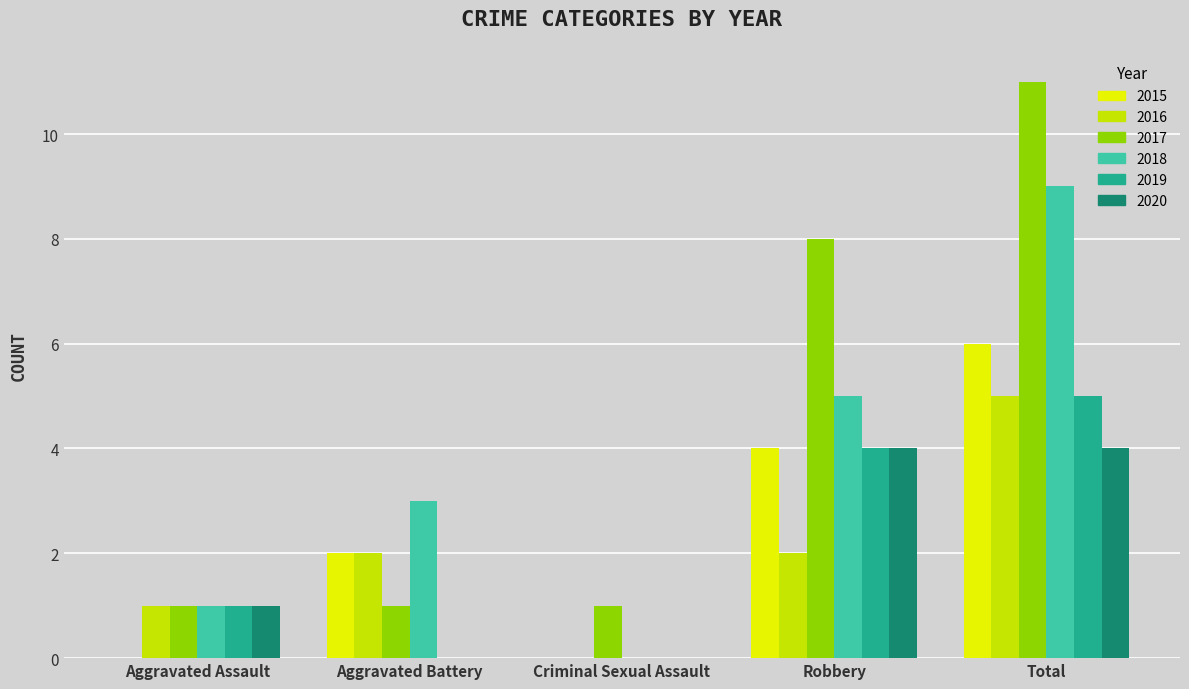

Reading left to right, list all the values displayed in this chart.

2015: 0	2	0	4	6
2016: 1	2	0	2	5
2017: 1	1	1	8	11
2018: 1	3	0	5	9
2019: 1	0	0	4	5
2020: 1	0	0	4	4